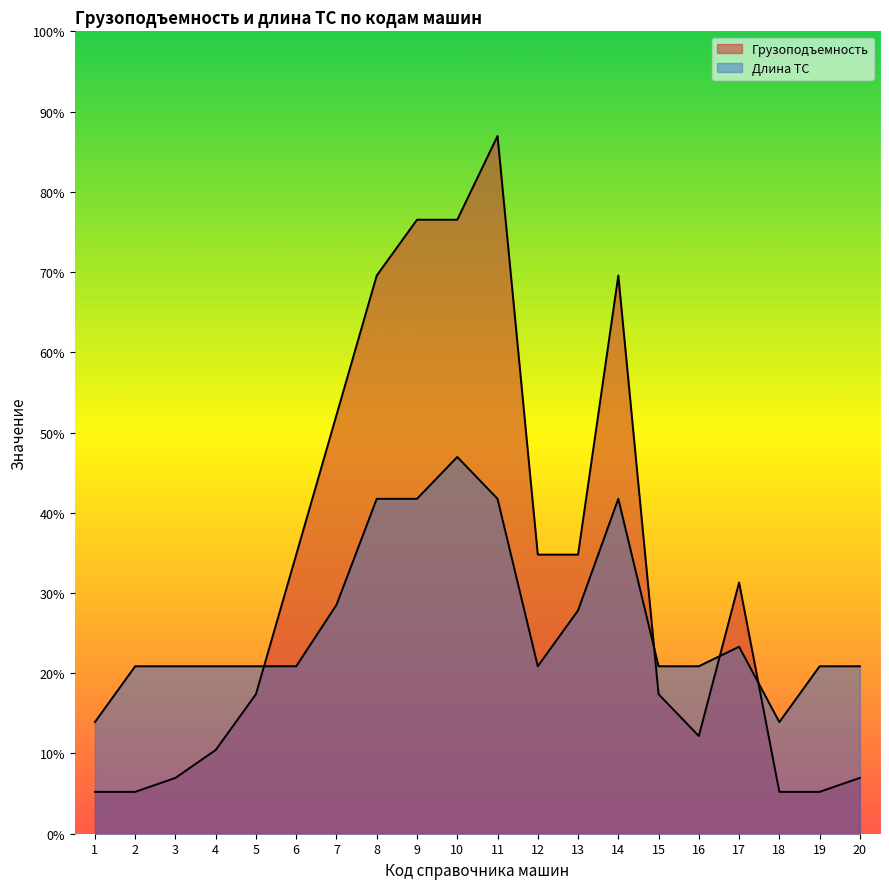

In Длина ТС, how many points are higher than both neighbors (excluding endpoints)?

3